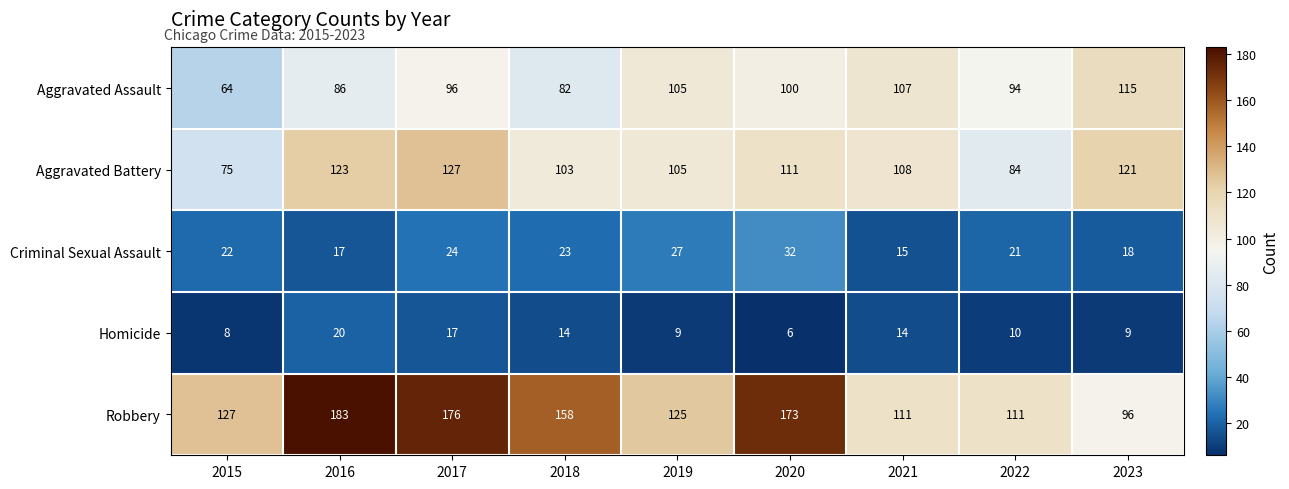

List the series in order of their peak value, lowest first.

Homicide, Criminal Sexual Assault, Aggravated Assault, Aggravated Battery, Robbery